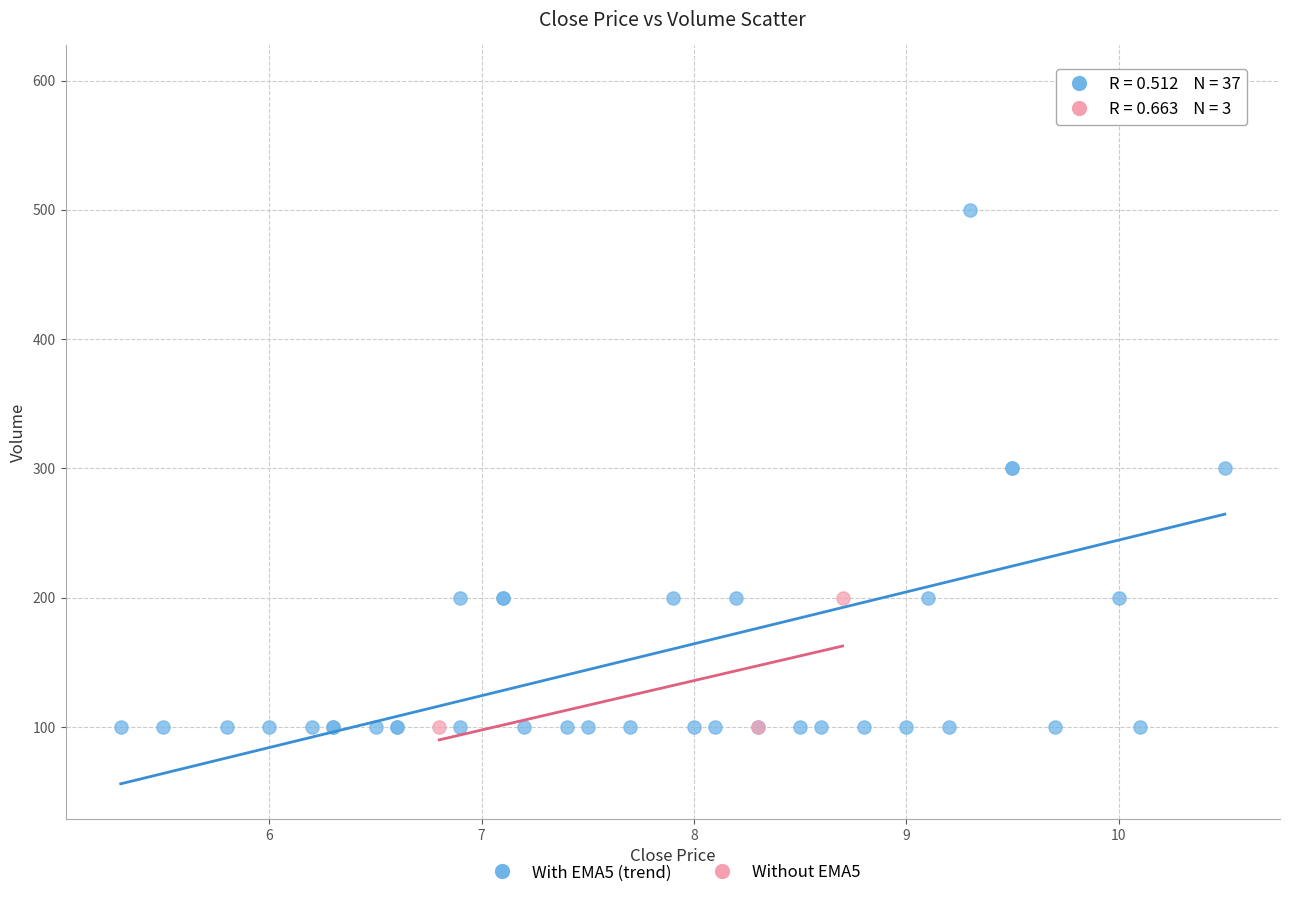

Which series has the largest Y range (max minus min)?

With EMA5 (trend)